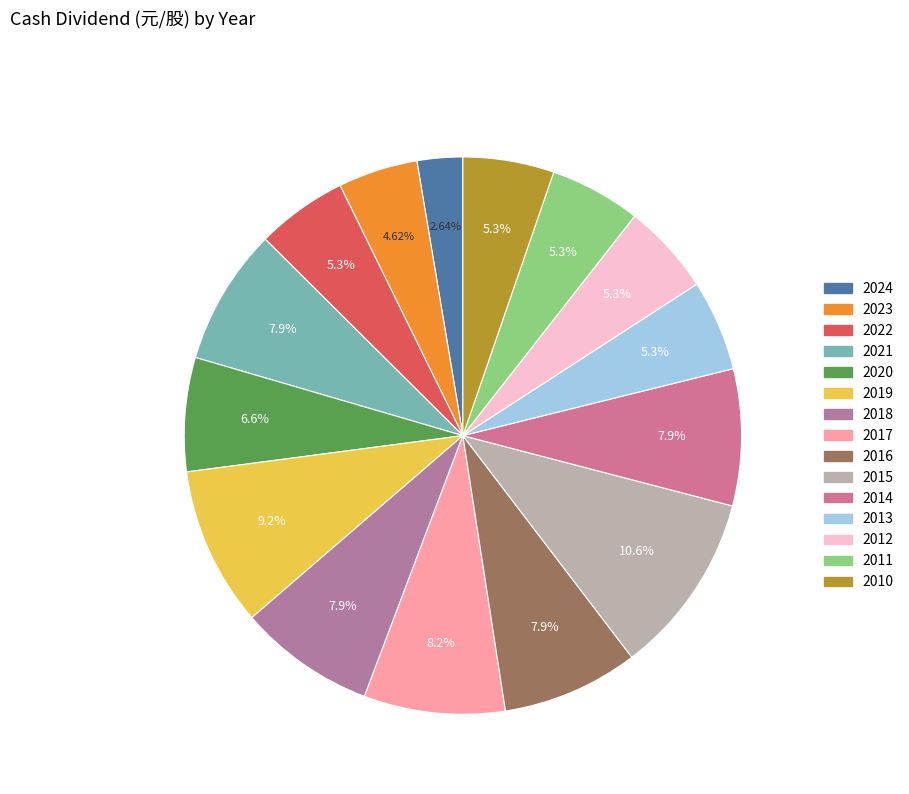

To the nearest percent, what is the average slice percentage?

7%